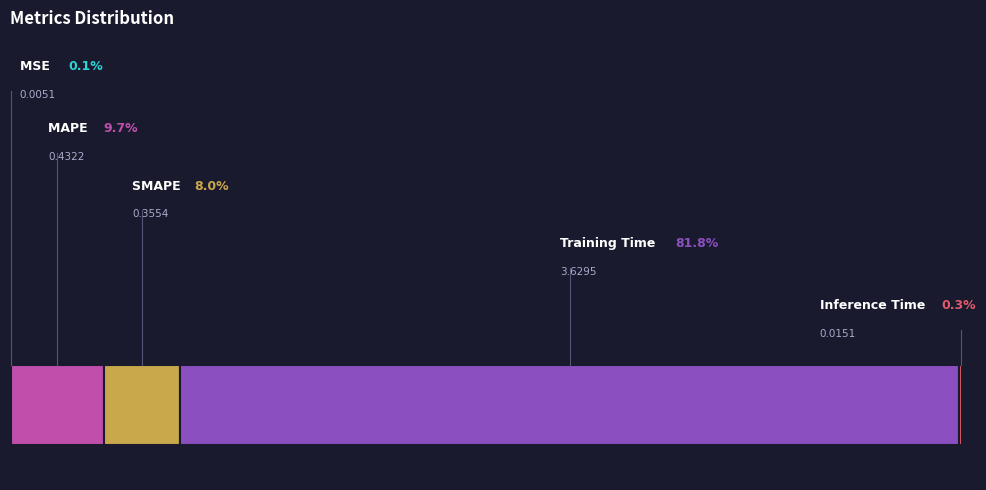

Does Training Time represent more than half of the total?

Yes